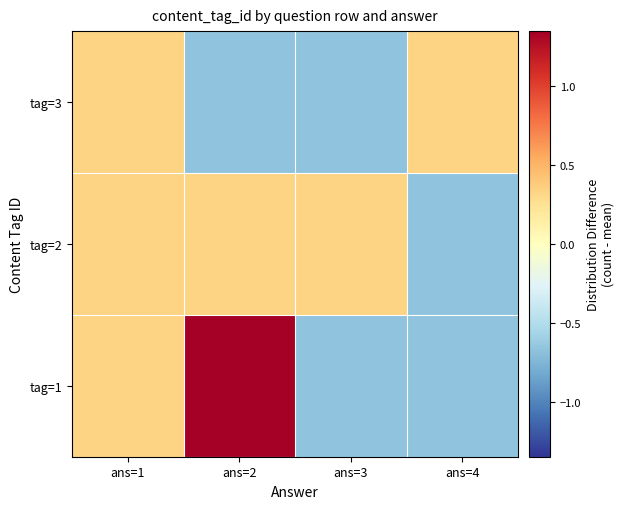

Rank the series by their maximum value, from highest to lowest.

tag=1, tag=2, tag=3